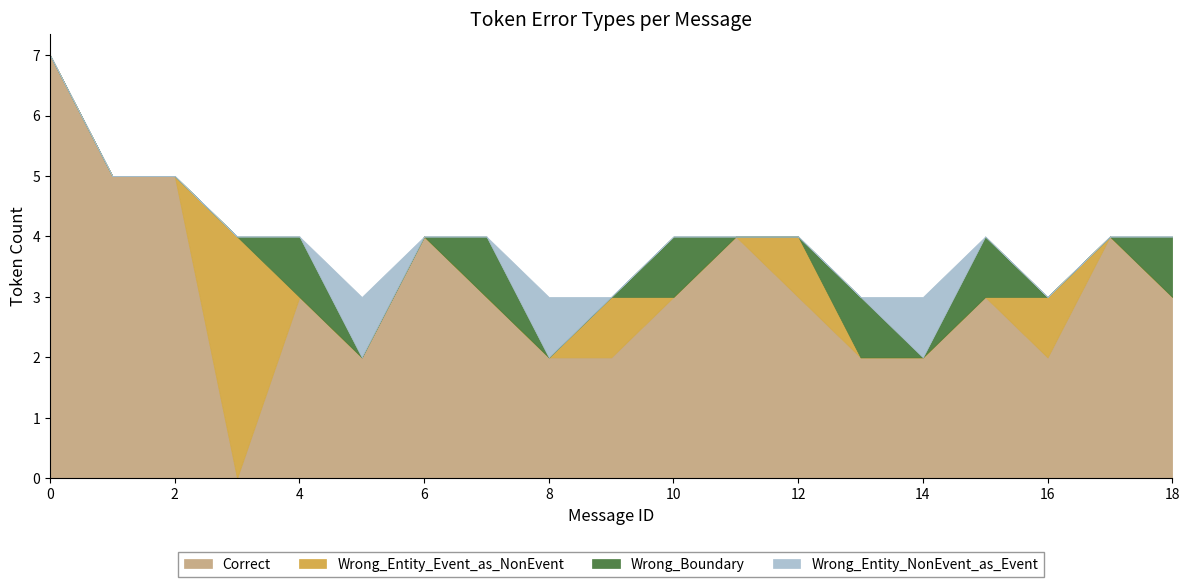

At how many categories does at least one series exceed 0?

19